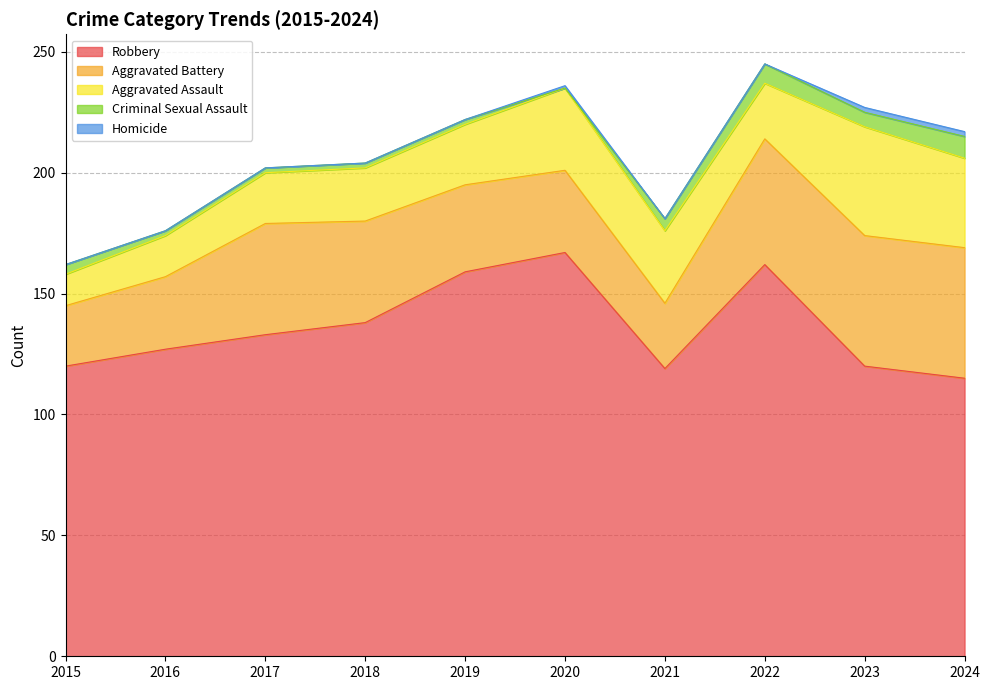

Between 2015 and 2020, which series saw the biggest shift?

Robbery